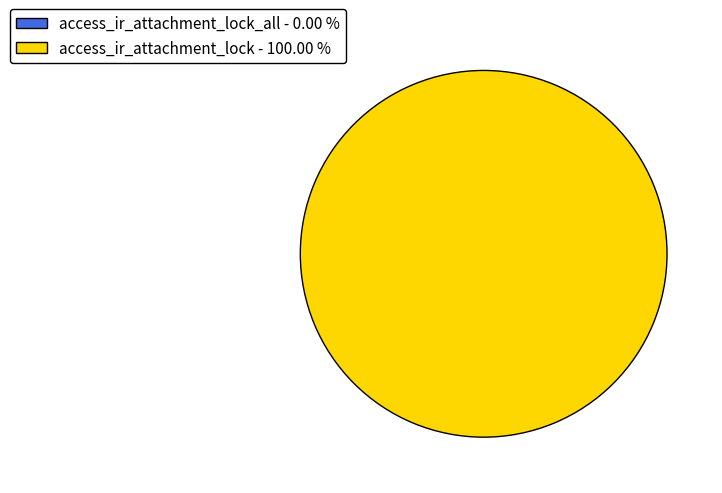

Count the number of slices in the pie.

2